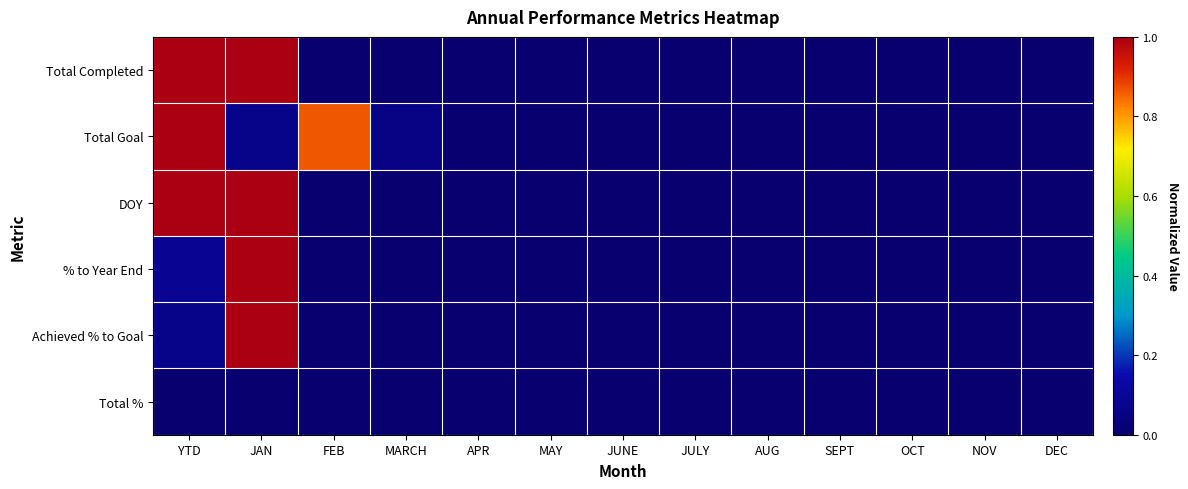

Reading left to right, extract all data points from this chart.

Total Completed: YTD=1.0	JAN=1.0	FEB=0.0	MARCH=0.0	APR=0.0	MAY=0.0	JUNE=0.0	JULY=0.0	AUG=0.0	SEPT=0.0	OCT=0.0	NOV=0.0	DEC=0.0
Total Goal: YTD=1.0	JAN=0.1	FEB=0.9	MARCH=0.1	APR=0.0	MAY=0.0	JUNE=0.0	JULY=0.0	AUG=0.0	SEPT=0.0	OCT=0.0	NOV=0.0	DEC=0.0
DOY: YTD=1.0	JAN=1.0	FEB=0.0	MARCH=0.0	APR=0.0	MAY=0.0	JUNE=0.0	JULY=0.0	AUG=0.0	SEPT=0.0	OCT=0.0	NOV=0.0	DEC=0.0
% to Year End: YTD=0.1	JAN=1.0	FEB=0.0	MARCH=0.0	APR=0.0	MAY=0.0	JUNE=0.0	JULY=0.0	AUG=0.0	SEPT=0.0	OCT=0.0	NOV=0.0	DEC=0.0
Achieved % to Goal: YTD=0.1	JAN=1.0	FEB=0.0	MARCH=0.0	APR=0.0	MAY=0.0	JUNE=0.0	JULY=0.0	AUG=0.0	SEPT=0.0	OCT=0.0	NOV=0.0	DEC=0.0
Total %: YTD=0.0	JAN=0.0	FEB=0.0	MARCH=0.0	APR=0.0	MAY=0.0	JUNE=0.0	JULY=0.0	AUG=0.0	SEPT=0.0	OCT=0.0	NOV=0.0	DEC=0.0